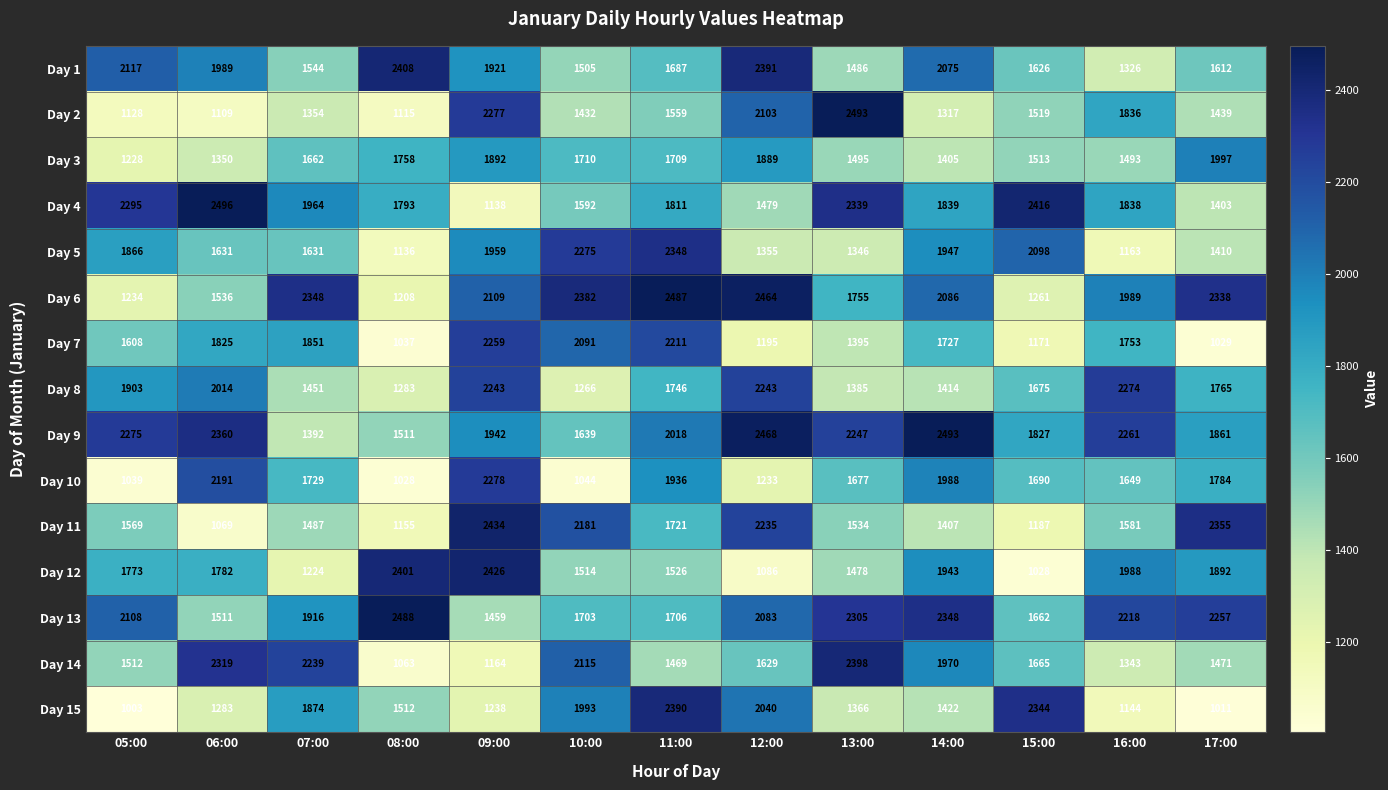

The value of Day 15 at 10:00 is 1993. True or false?

True